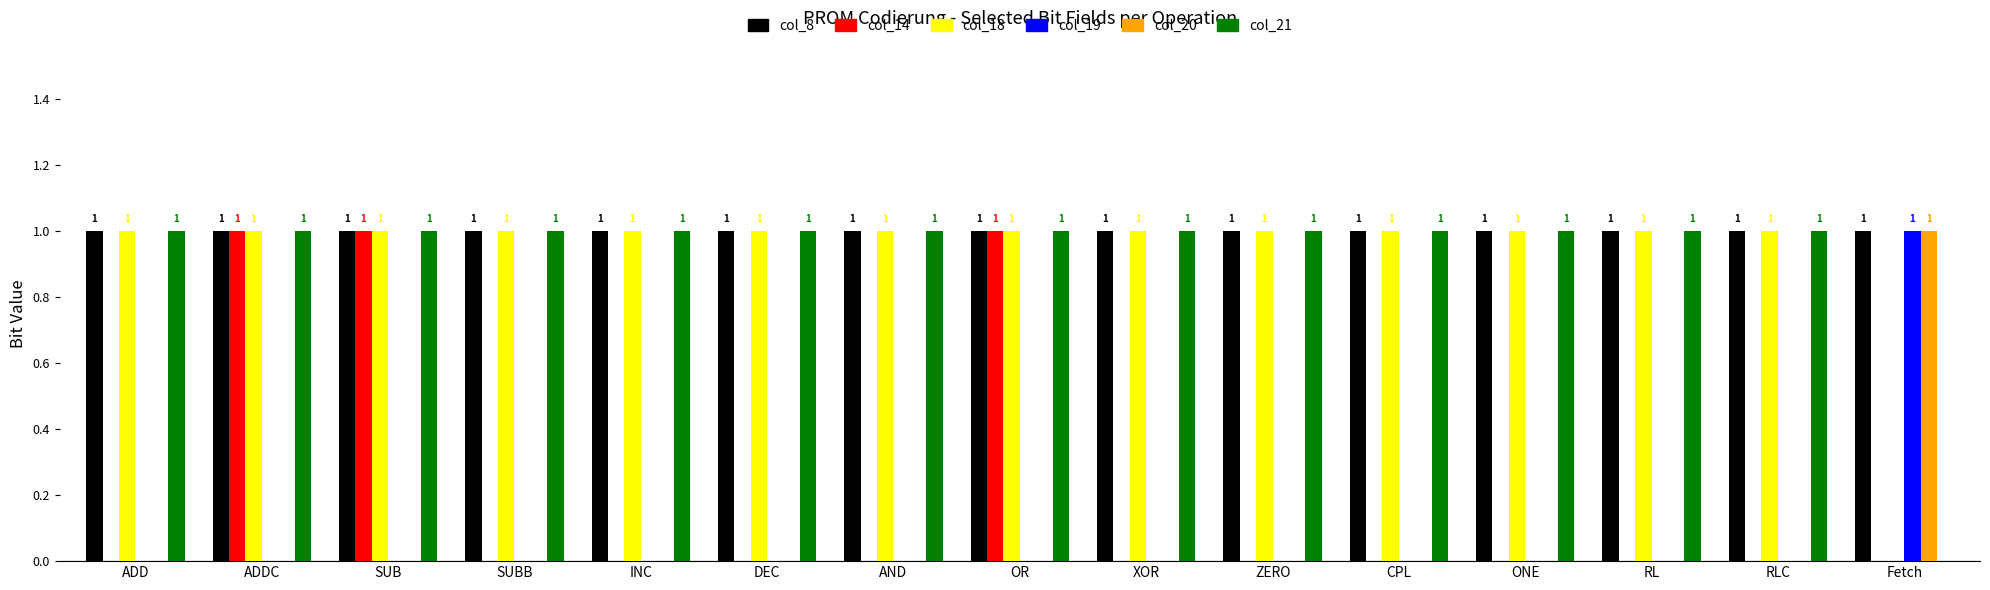

What is the average value of the col_18 series?

1